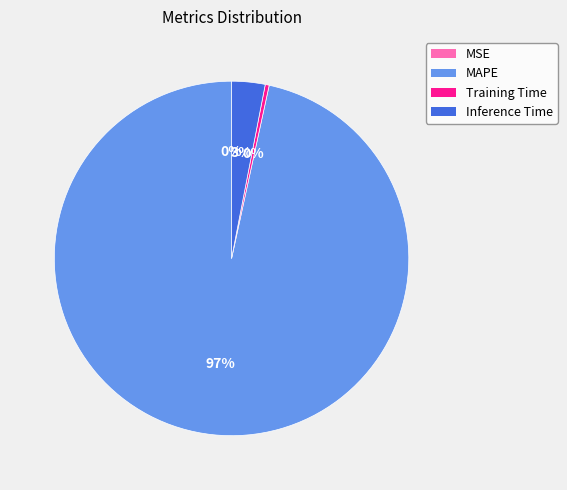

True or false: Training Time accounts for 0% of the total.

True